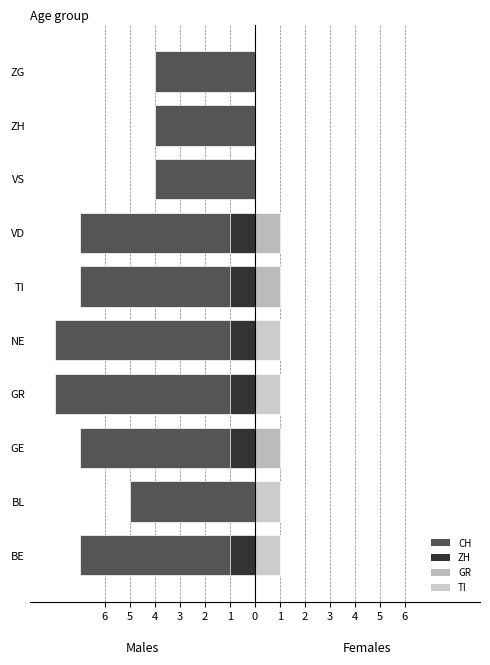

Is the value of GR at BL greater than the value of ZH at NE?

Yes